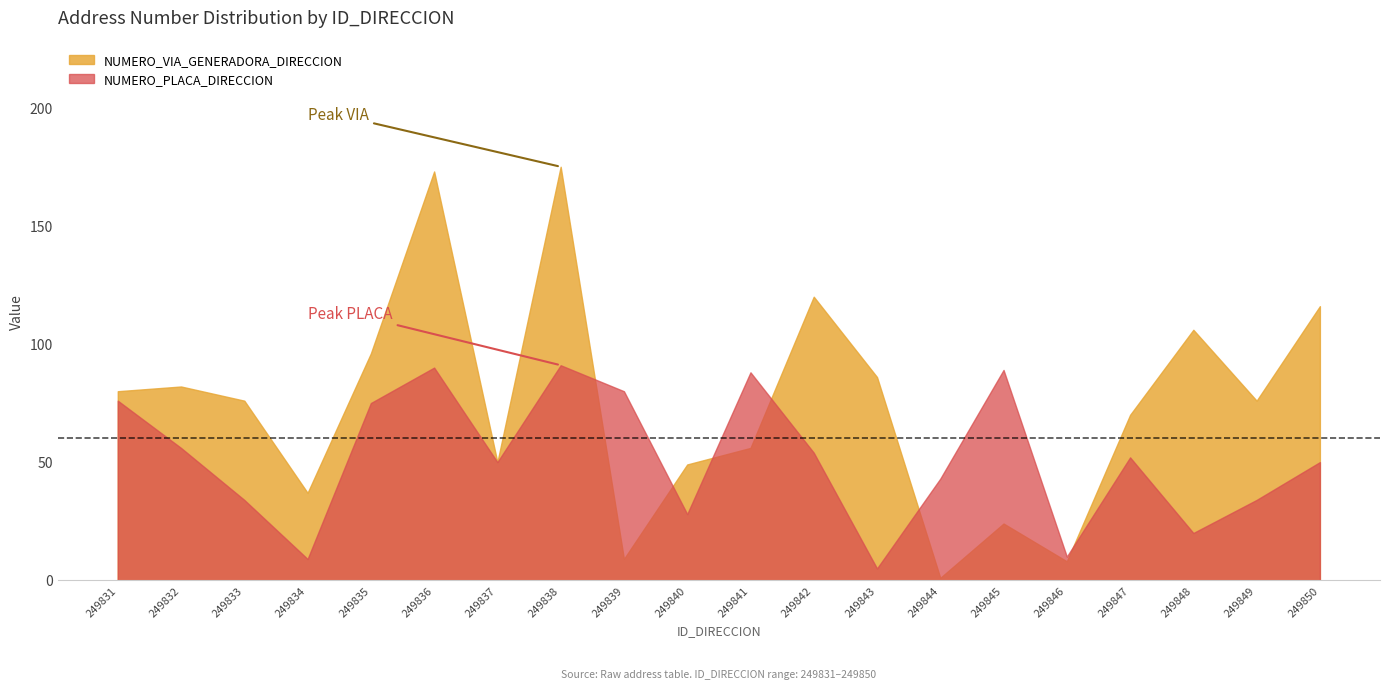

At 249841, list the series in order from smallest to largest.

NUMERO_VIA_GENERADORA_DIRECCION, NUMERO_PLACA_DIRECCION